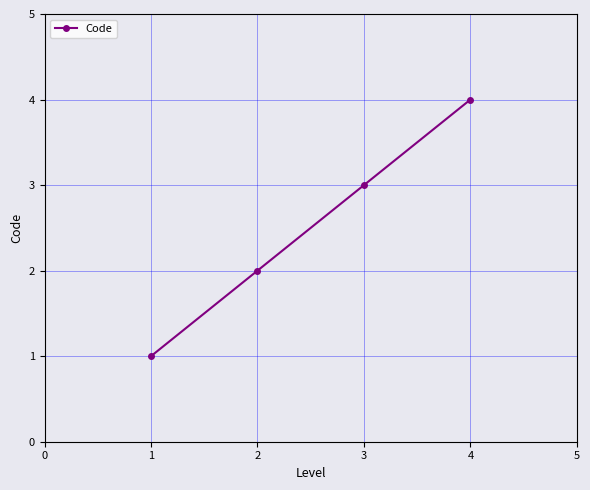

What is the difference between the maximum and minimum values?

3